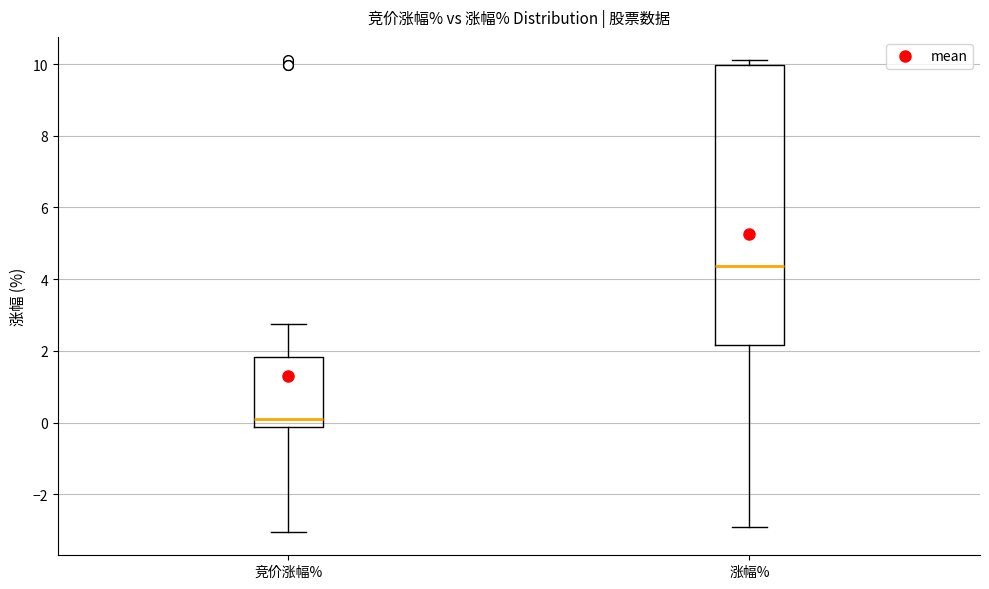

Which box's median line is the highest?

涨幅%